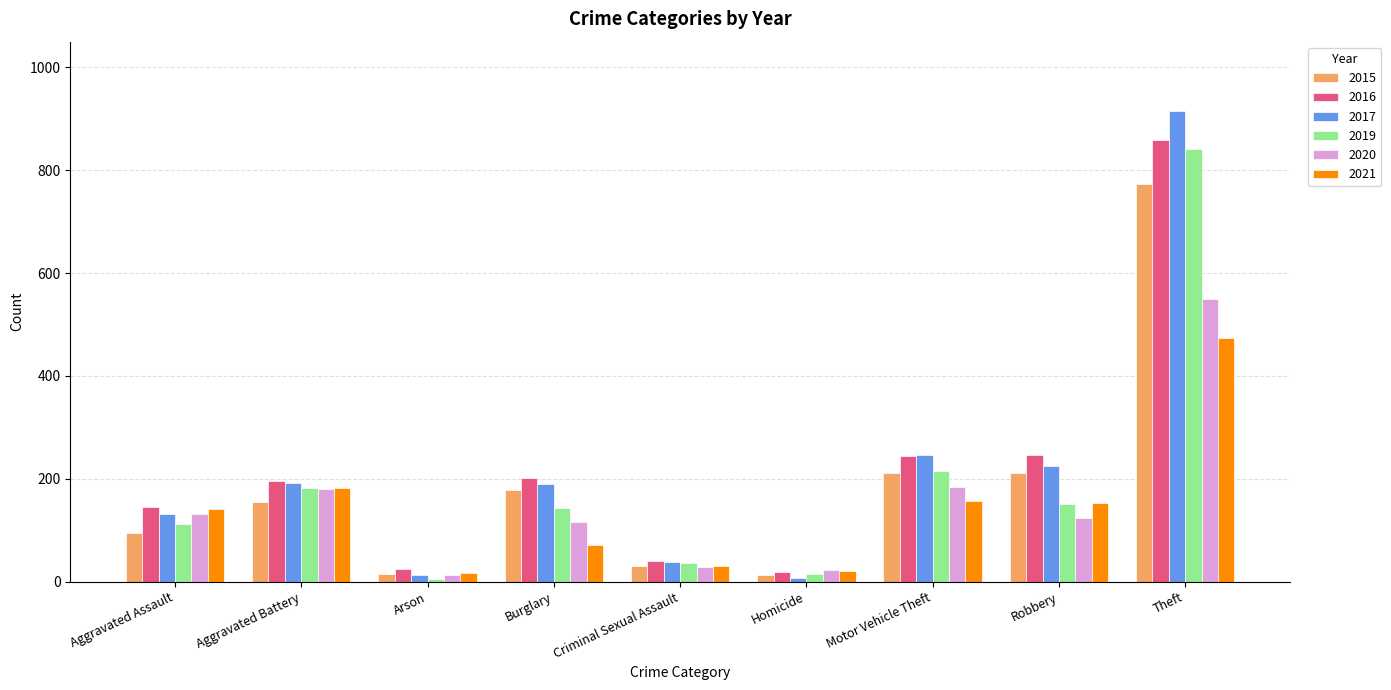

Which series changed the most between Motor Vehicle Theft and Theft?

2017